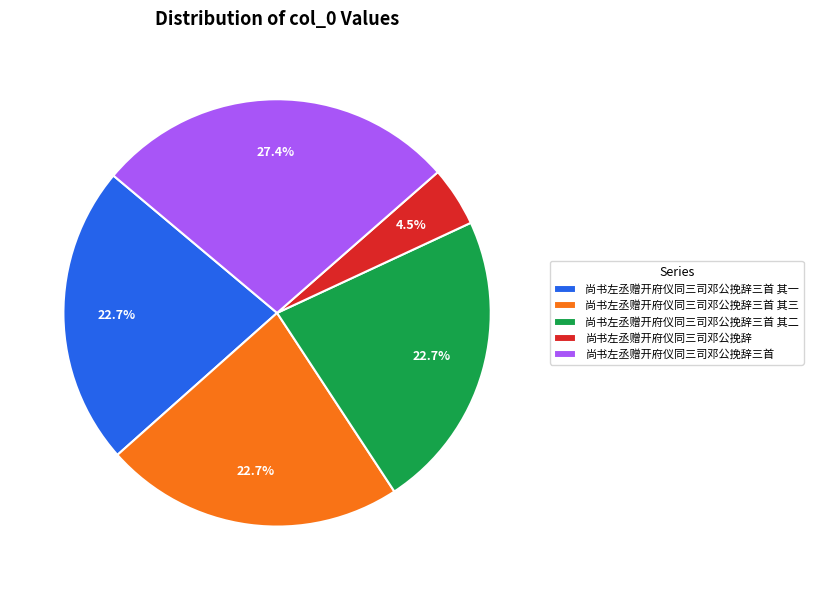

The 尚书左丞赠开府仪同三司邓公挽辞三首 其三 slice represents 11% of the pie. True or false?

False